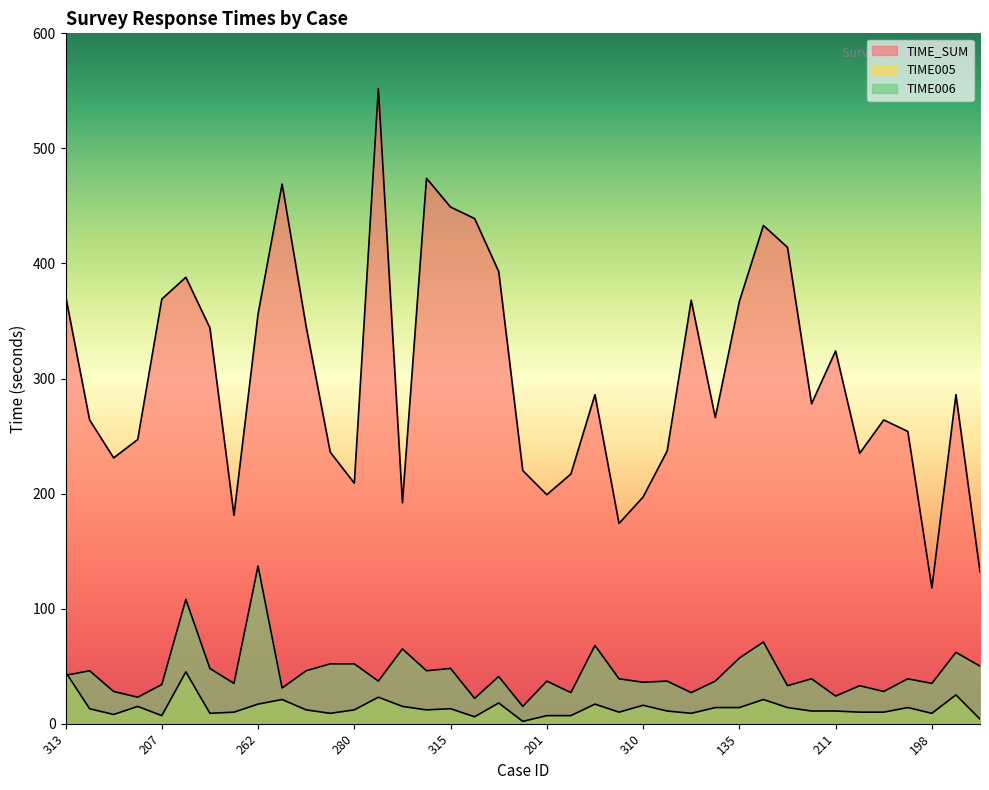

True or false: TIME006 and TIME_SUM intersect in this chart.

False